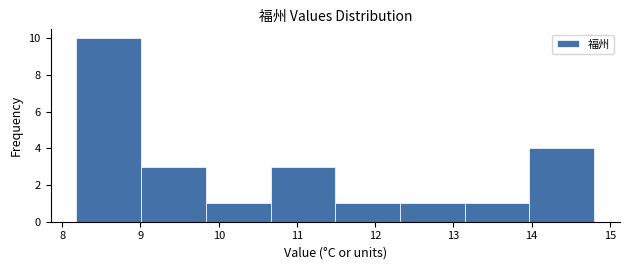

Reading left to right, list every bar in this chart as the range it spans on the x-axis followed by its height. Neither the bar edges nor the heights are printed on the chart, so give them approximately, as read against the axes.

8.2 to 9.0: 10
9.0 to 9.8: 3
9.8 to 10.7: 1
10.7 to 11.5: 3
11.5 to 12.3: 1
12.3 to 13.1: 1
13.1 to 14.0: 1
14.0 to 14.8: 4